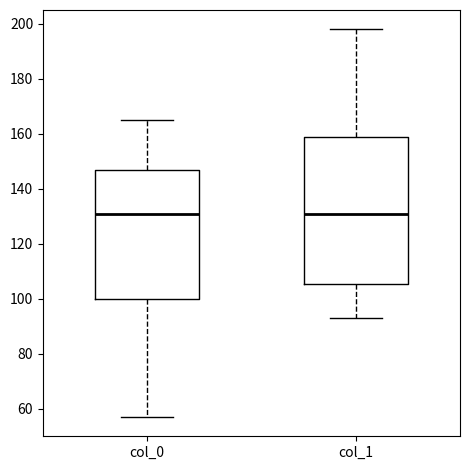

Reading left to right, transcribe this box plot: for each box, give where its median line is, the range the box spans, and where its two whiskers end, as read against the y-axis. The values are not printed on the chart, so give them approximately, as read against the axis.

col_0: median 132, box 100 to 148, whiskers 58 to 166
col_1: median 132, box 106 to 160, whiskers 94 to 198